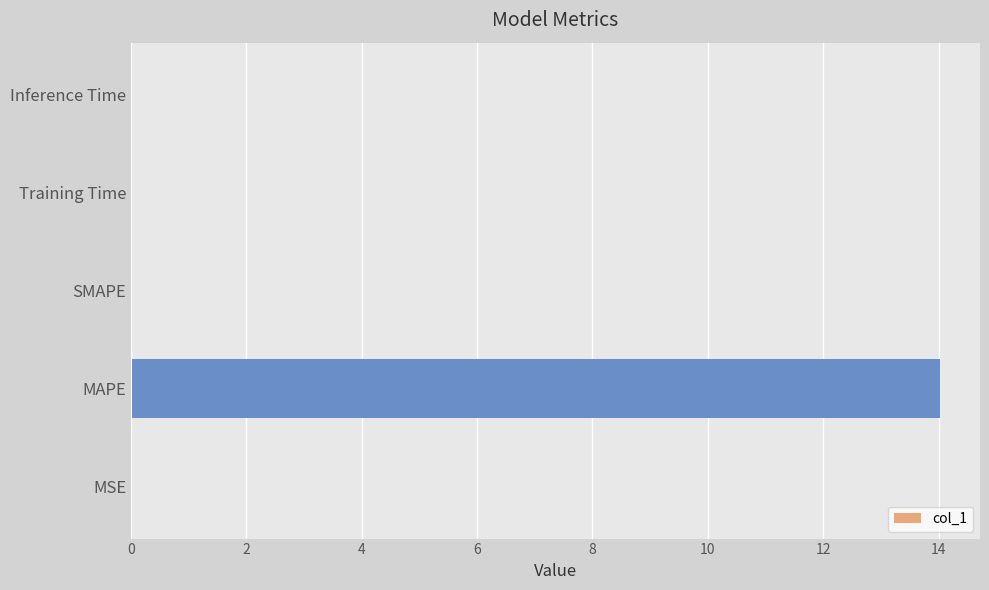

Count the number of data series in this chart.

1